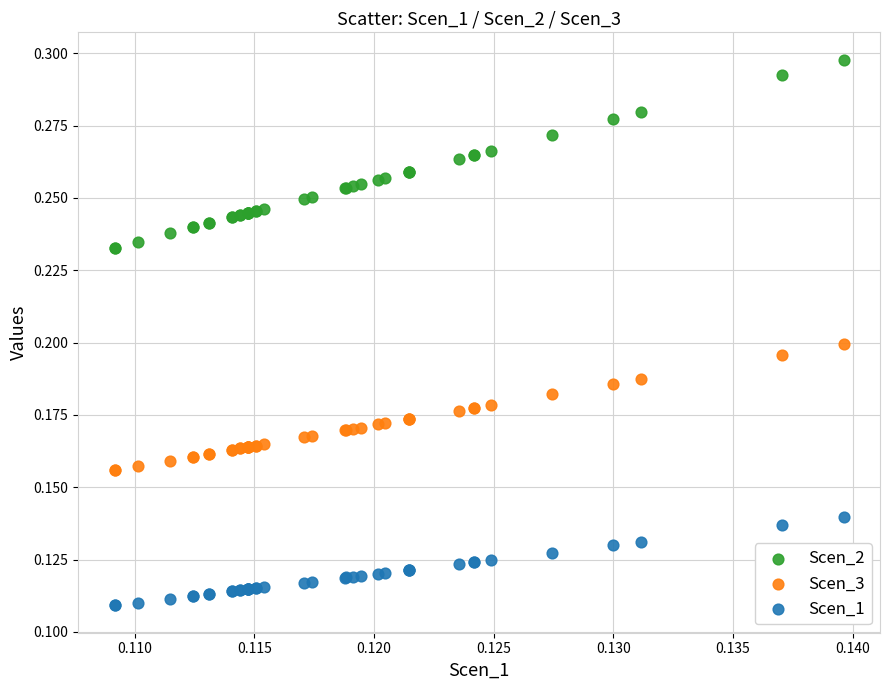

Which series contains the highest Y value?

Scen_2